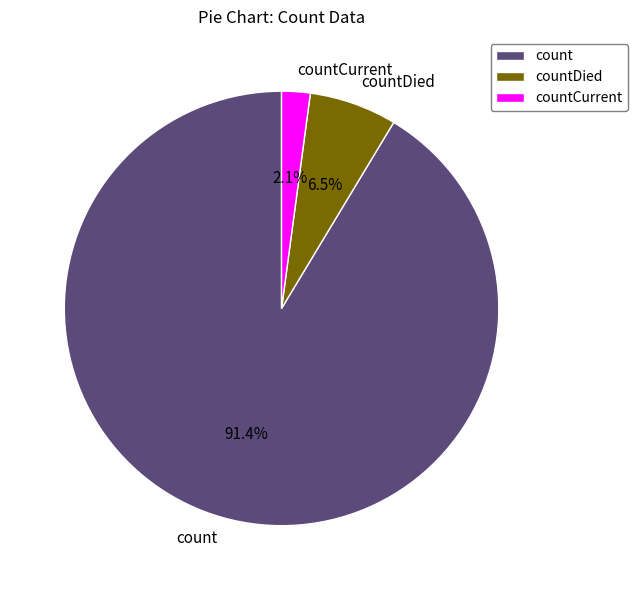

Which slice represents more than half of the pie?

count